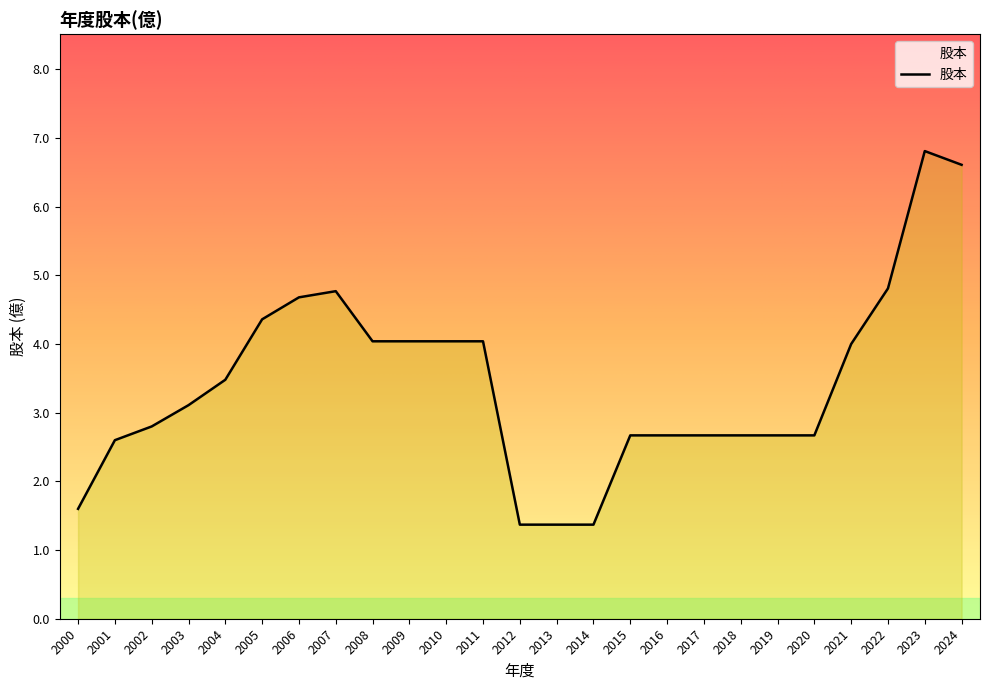

True or false: the data shows 2.8 at 2002.

True